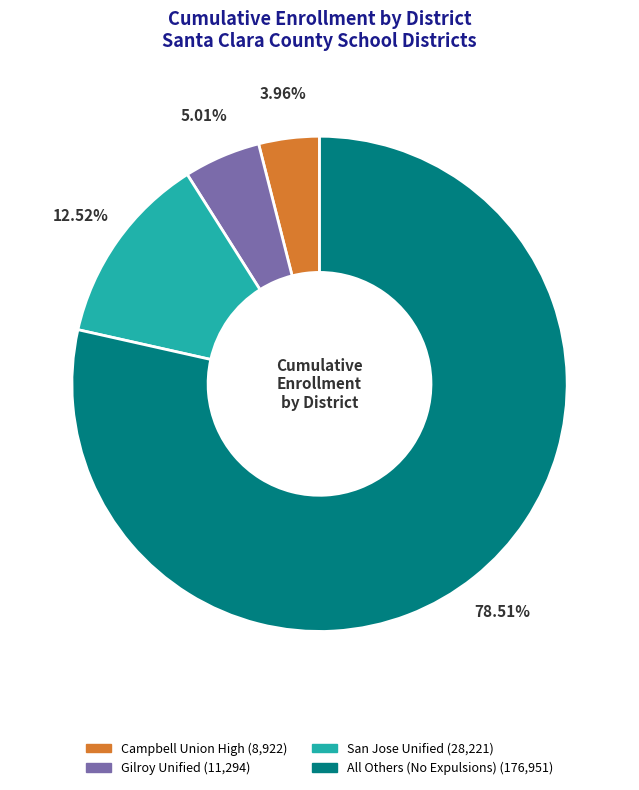

Does any single category account for the majority?

Yes